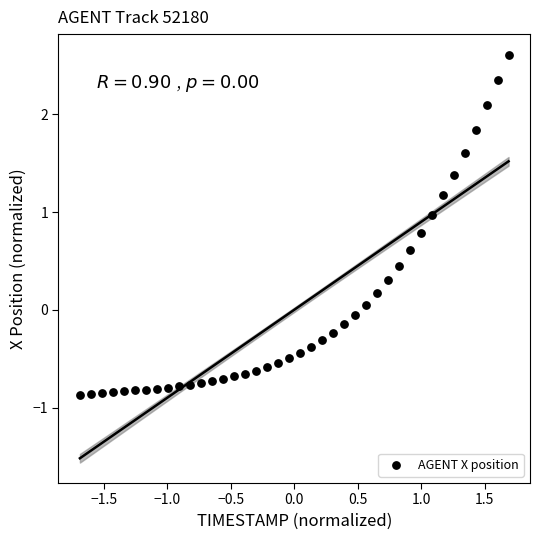

What is the range of Y values (max minus min)?

3.5